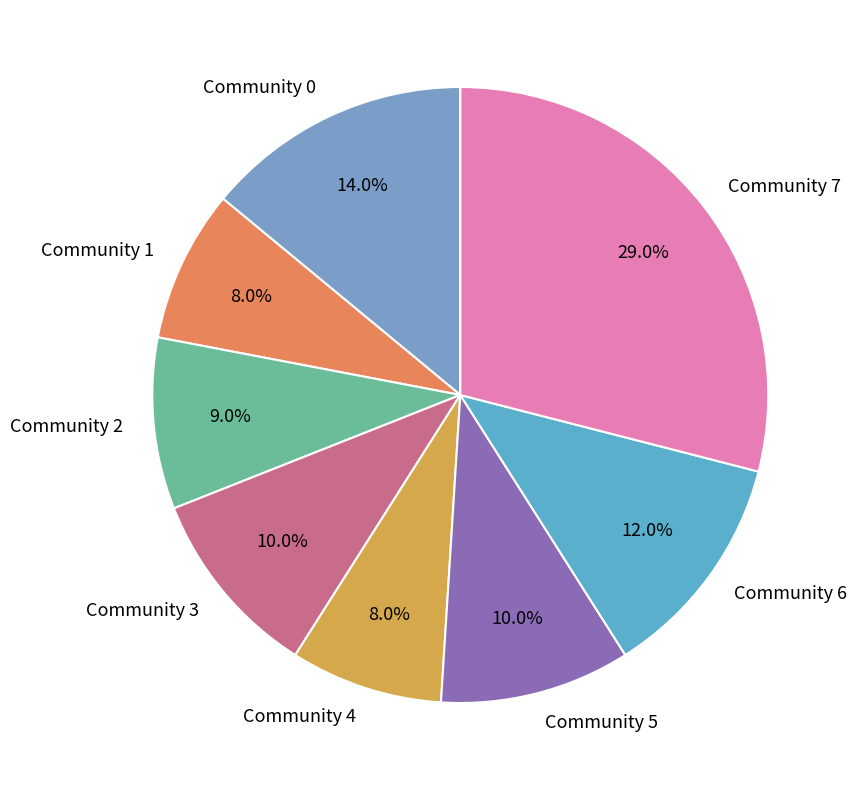

To the nearest percent, what percentage of the pie is Community 7?

29%